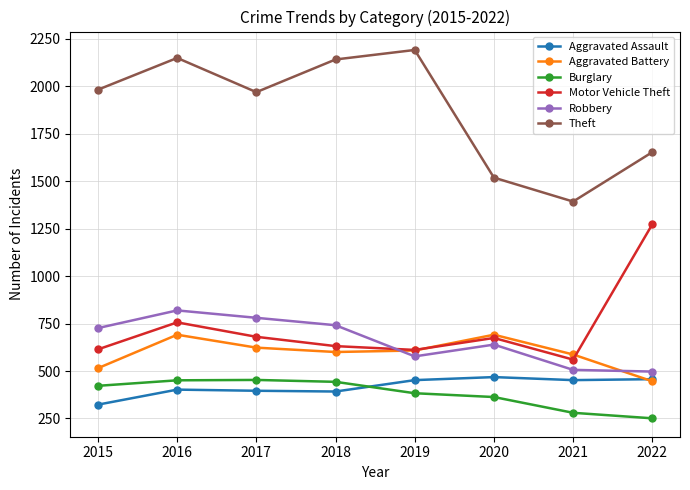

Which series changed the most between 2016 and 2019?

Robbery